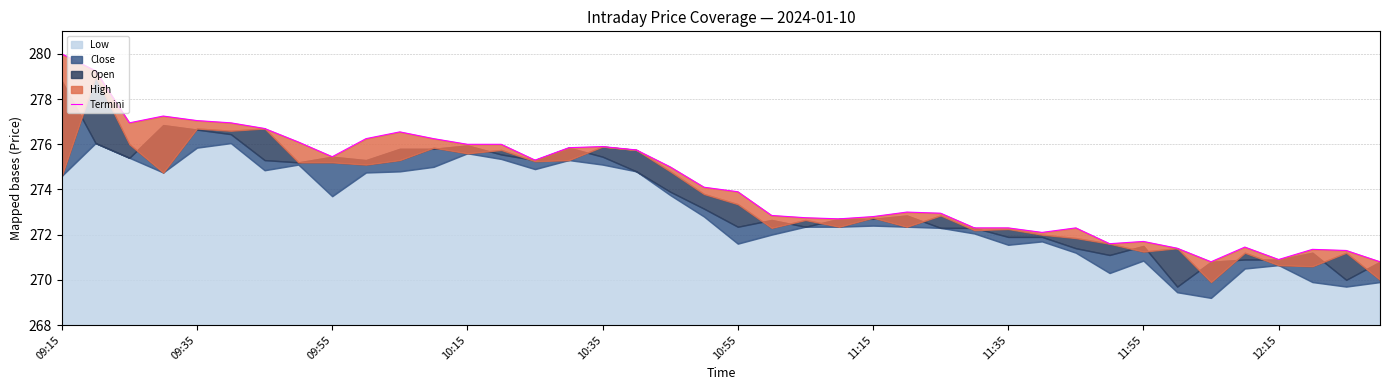

How many lines are shown in the chart?

1